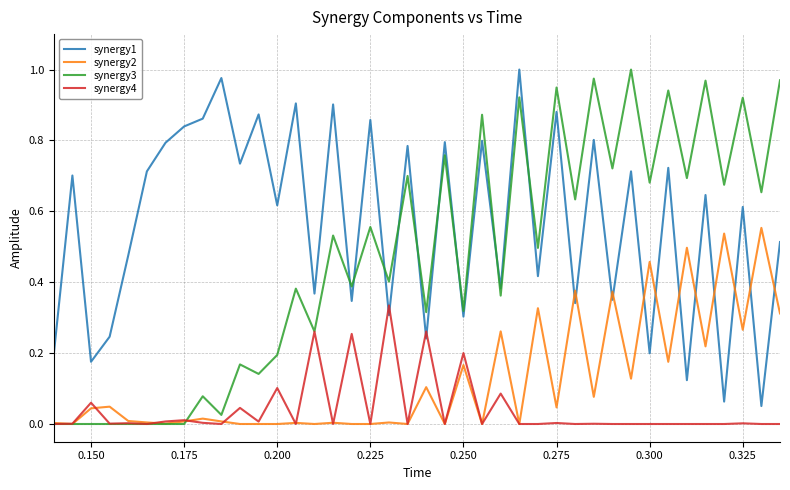

Which series has the largest total across all categories?

synergy1